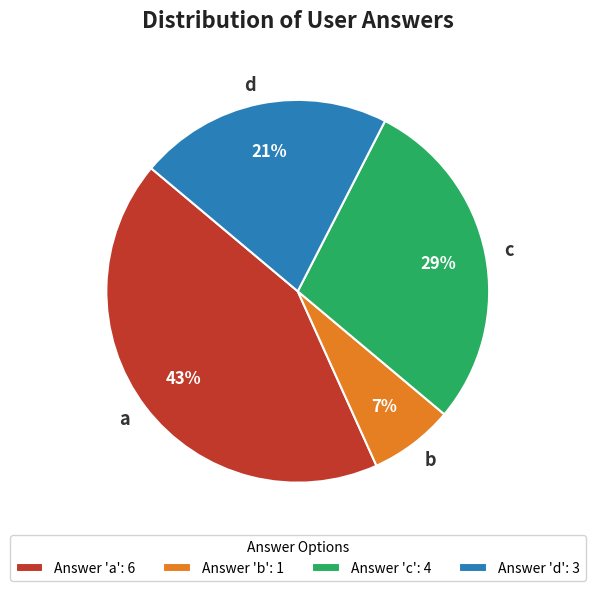

How many segments does this pie chart have?

4